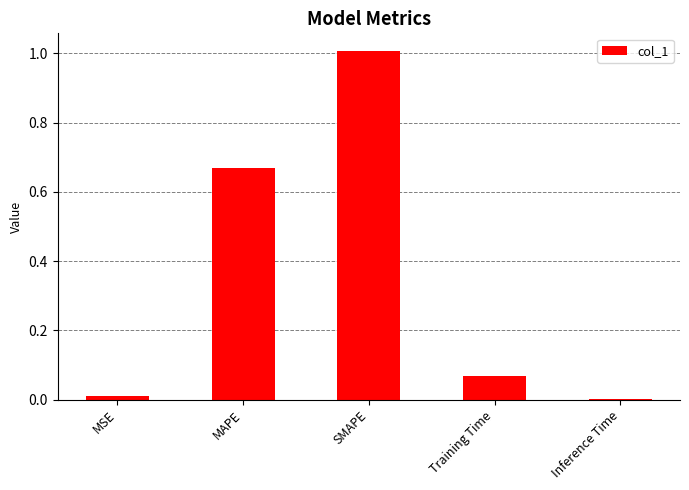

The value at MSE is 0.0. True or false?

True